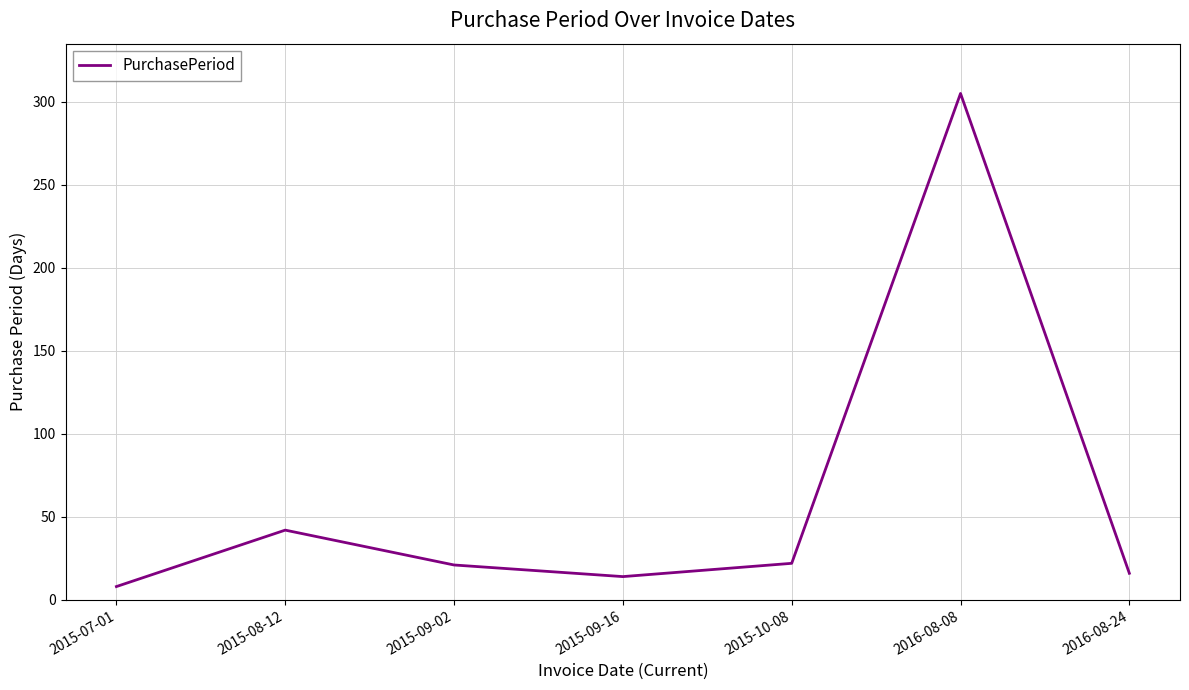

At which label does the data first exceed 21?

2015-08-12